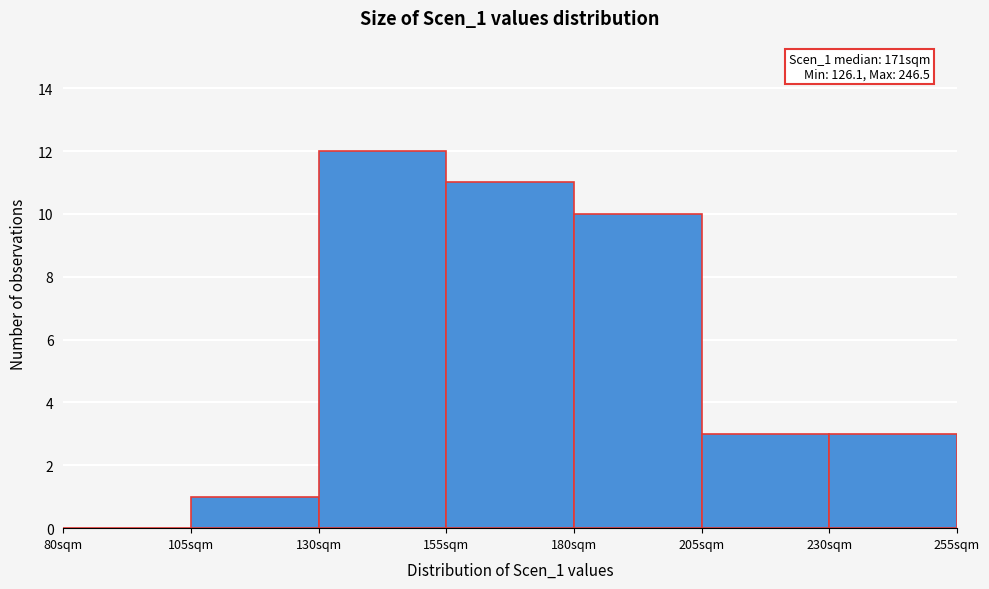

Over which range of the x-axis is the bar tallest?

130 to 155